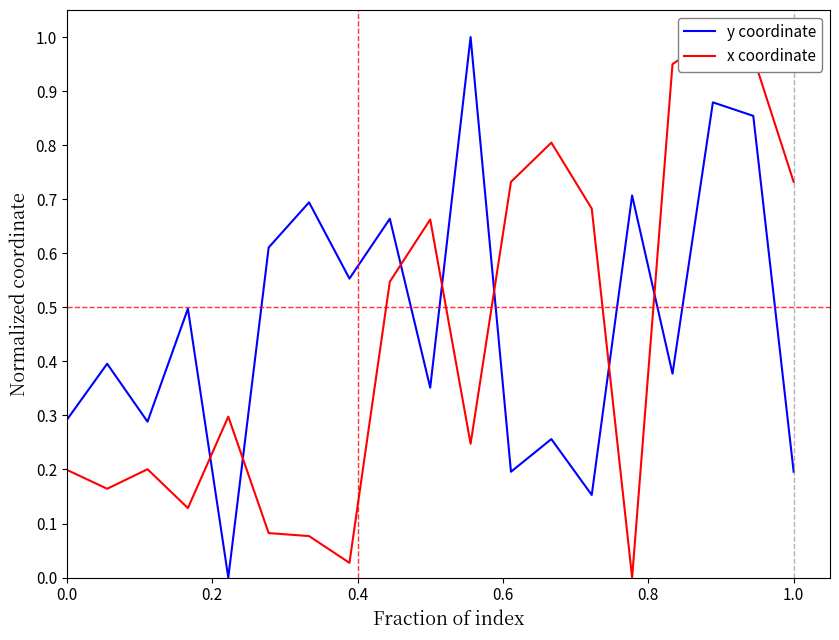

How many distinct data groups are displayed?

2